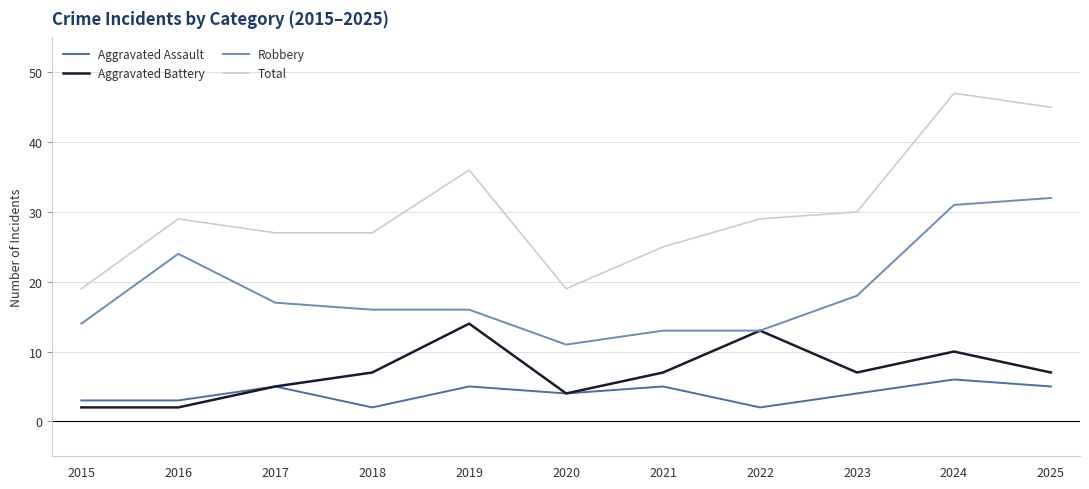

The Total series shows 13 at 2016. True or false?

False